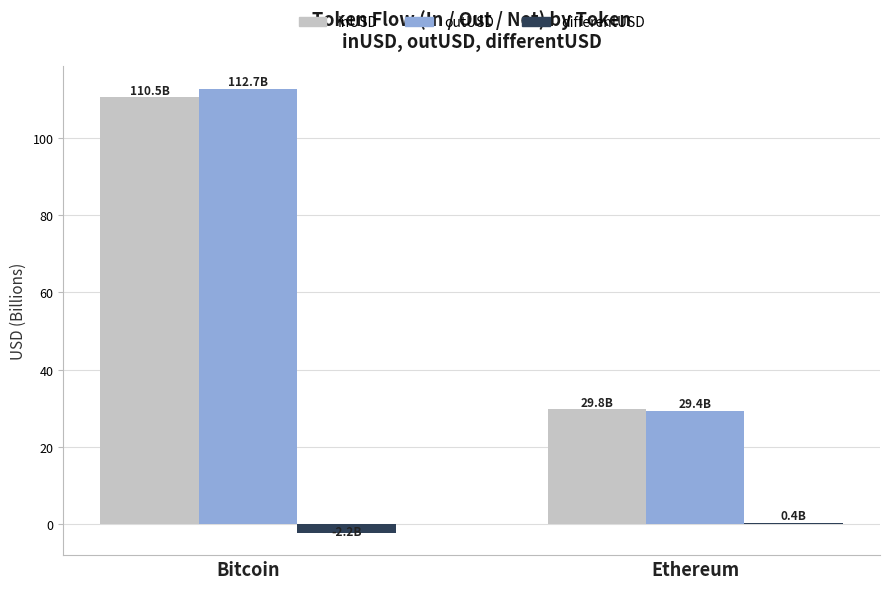

How many groups of bars are there?

2